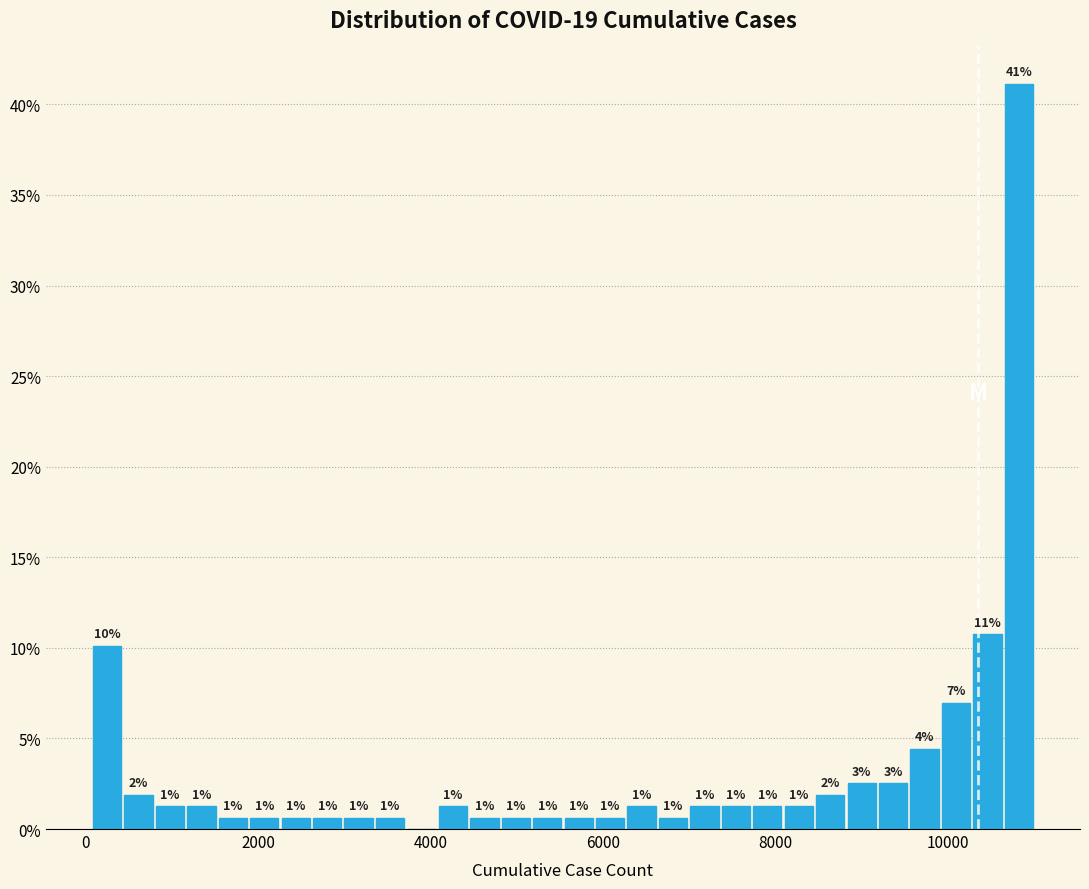

Around what value on the x-axis is the tallest bar? Give the approximate position of its centre, as read against the axis.

10800